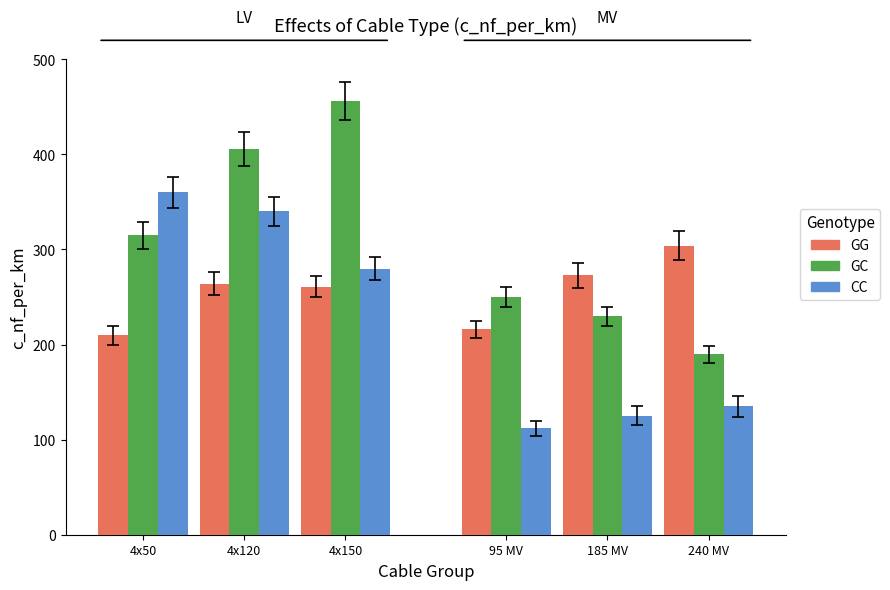

What is the value of the GG bar at the 2nd from the left?

264